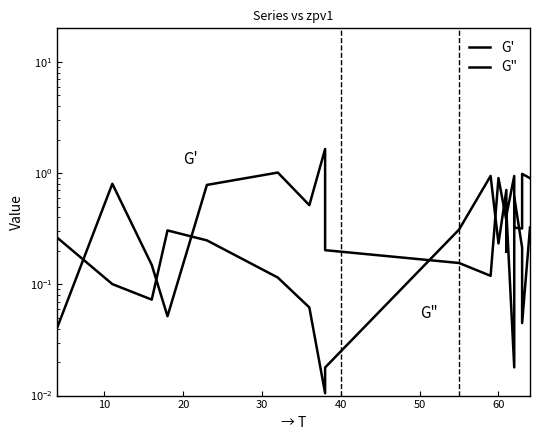

How many data points does each series have?

20